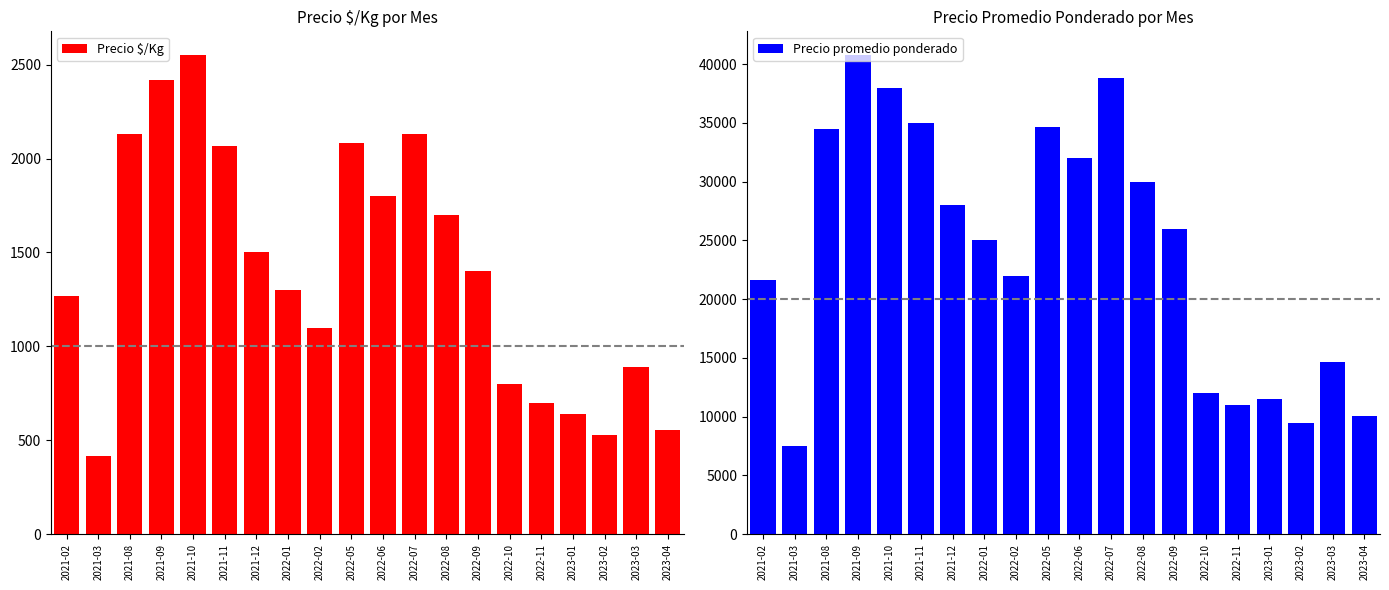

What is the total value across all series at 2022-07?

40935